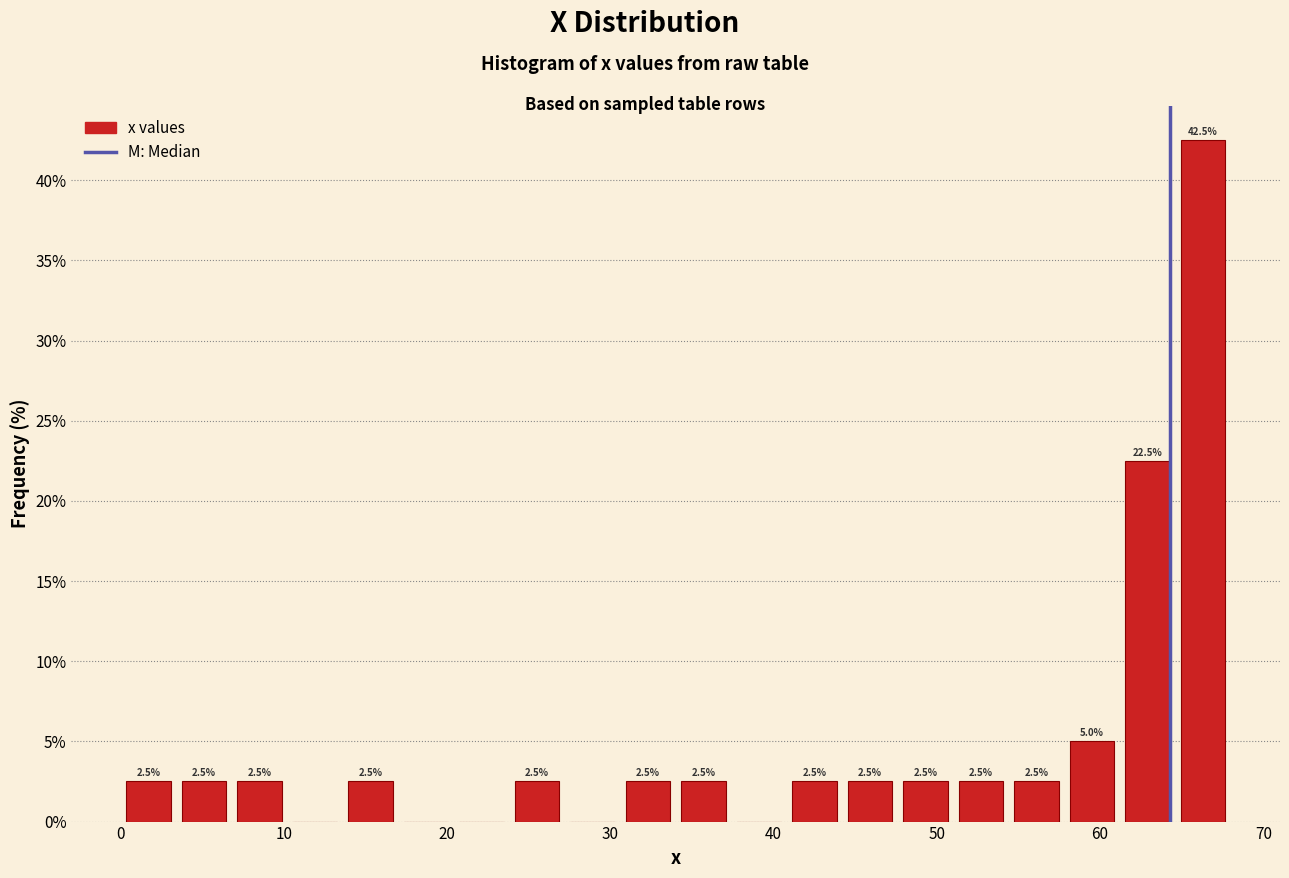

Read against the x-axis, roughly where is the centre of the tallest bar?

66